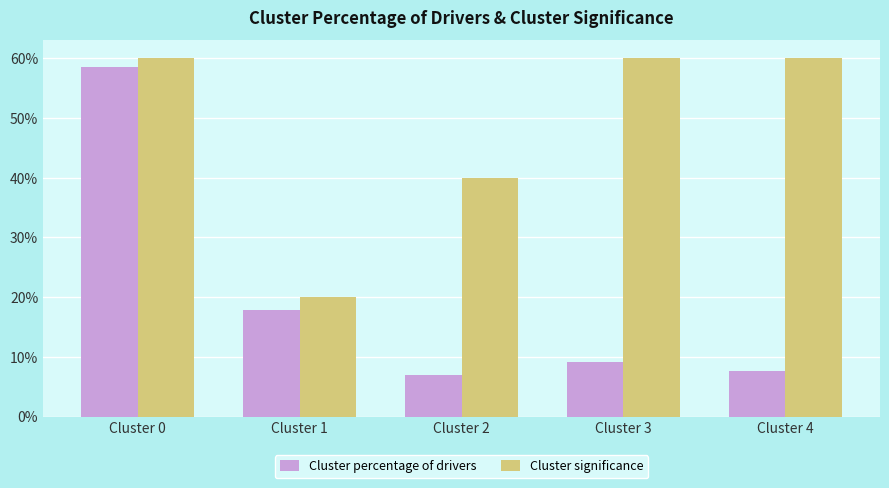

True or false: Cluster percentage of drivers has a value of 7.0 at Cluster 2.

True